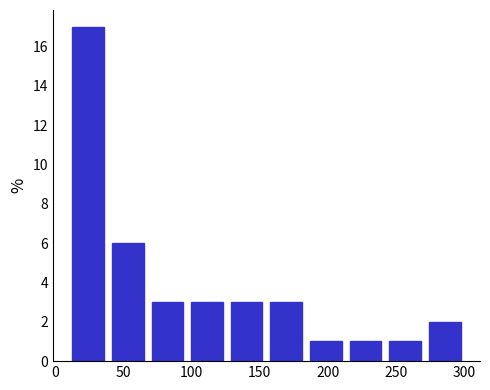

Which range on the x-axis has the tallest bar?

10 to 39